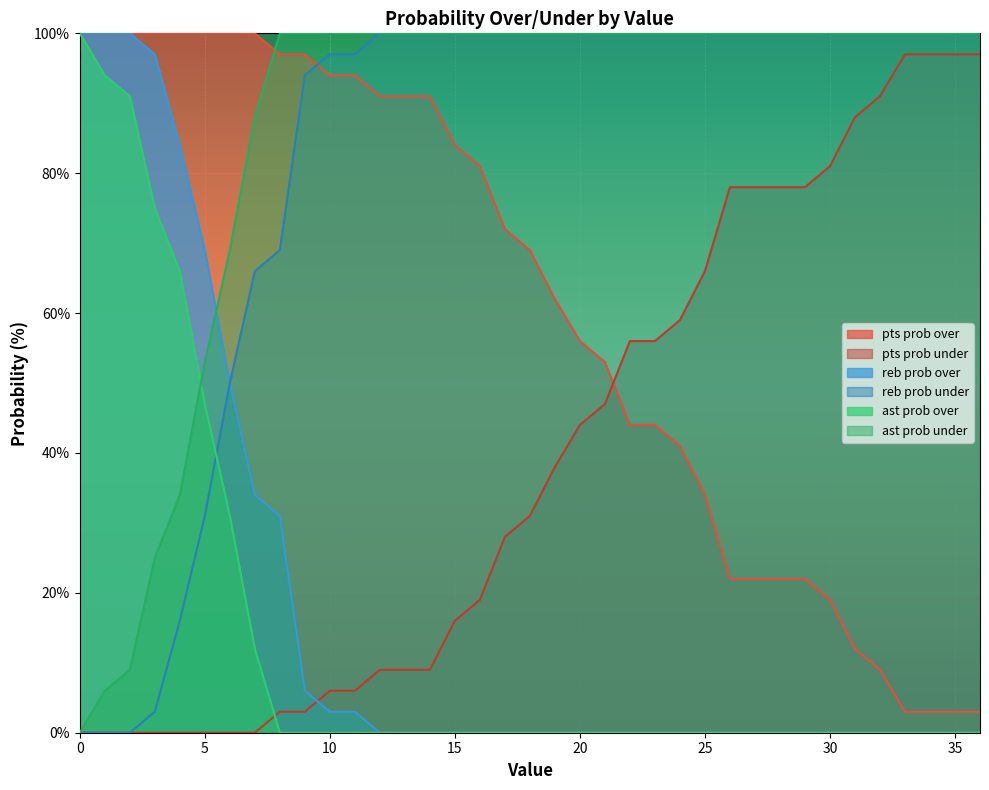

At which label is reb prob over closest to 50?

6